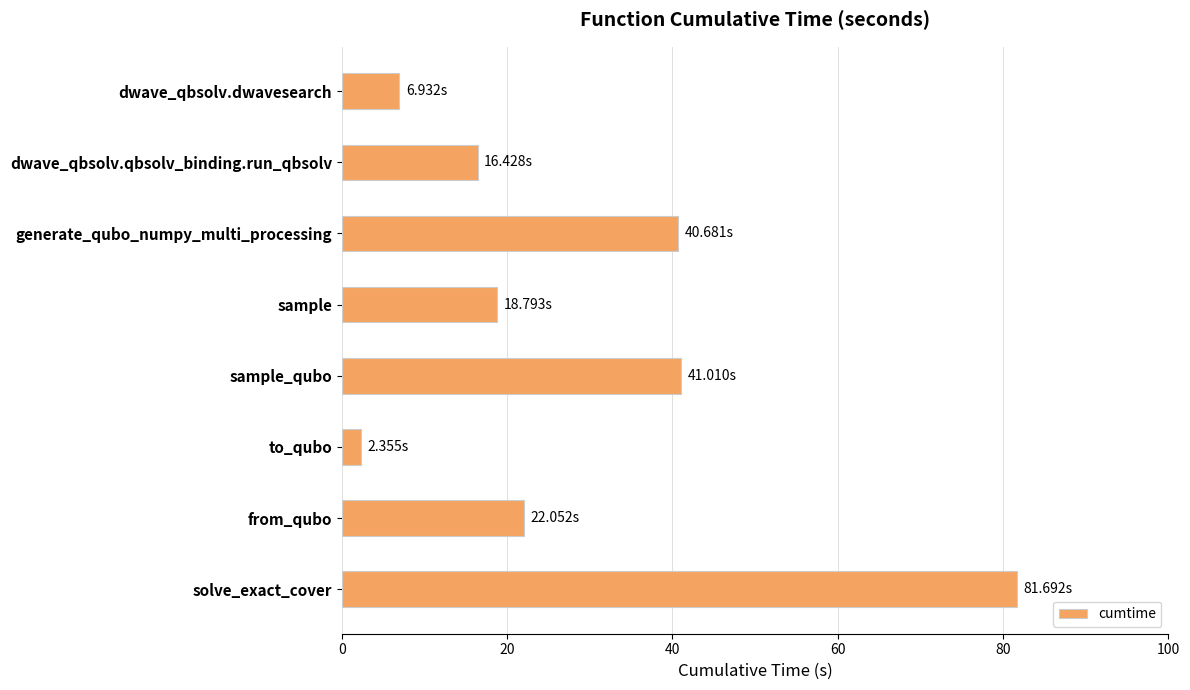

Which label corresponds to the largest value in the chart?

solve_exact_cover